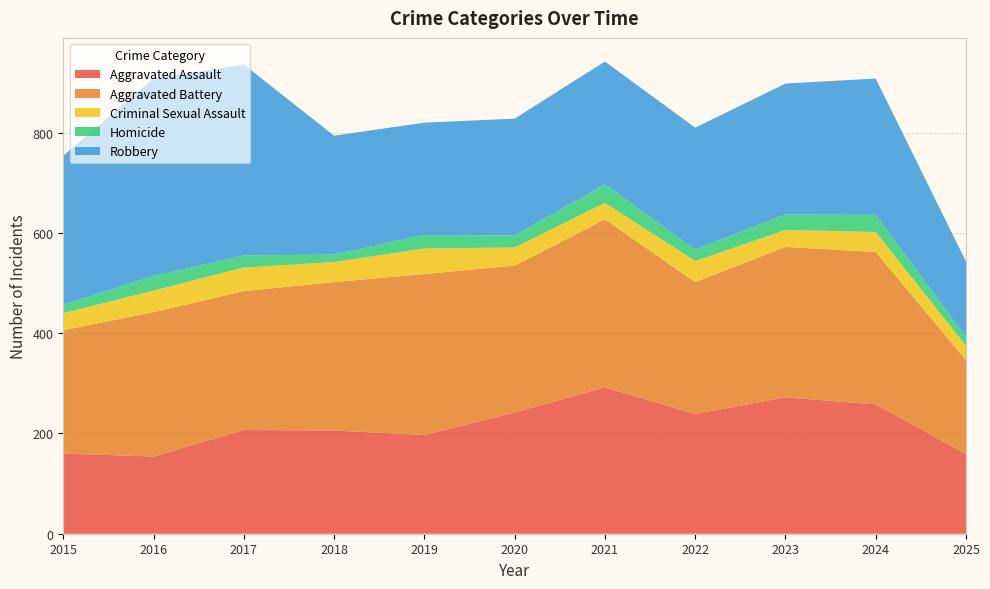

Reading right to left, list all the values displayed in this chart.

Aggravated Assault: 2025=159	2024=258	2023=272	2022=239	2021=292	2020=242	2019=197	2018=206	2017=207	2016=154	2015=160
Aggravated Battery: 2025=187	2024=304	2023=300	2022=263	2021=335	2020=293	2019=321	2018=296	2017=277	2016=288	2015=246
Criminal Sexual Assault: 2025=29	2024=40	2023=34	2022=42	2021=33	2020=36	2019=51	2018=40	2017=47	2016=43	2015=34
Homicide: 2025=17	2024=34	2023=31	2022=23	2021=37	2020=24	2019=27	2018=15	2017=24	2016=29	2015=17
Robbery: 2025=151	2024=272	2023=261	2022=243	2021=245	2020=233	2019=224	2018=237	2017=381	2016=394	2015=297